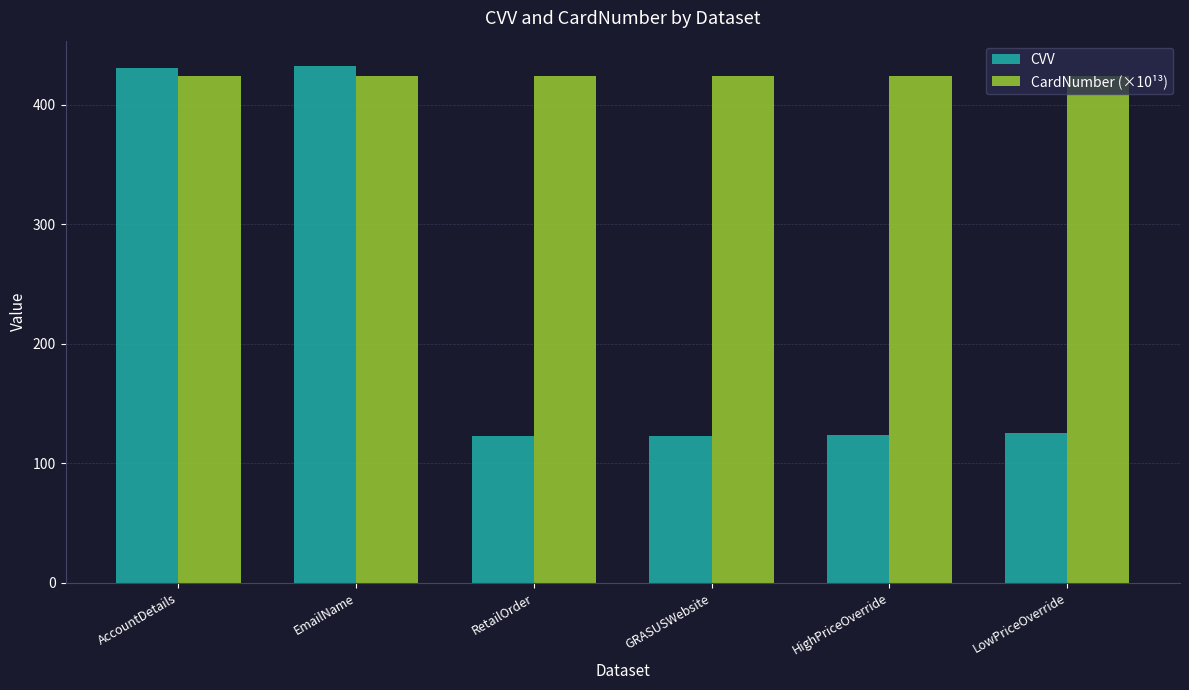

What is the maximum value shown in the chart?

432.0